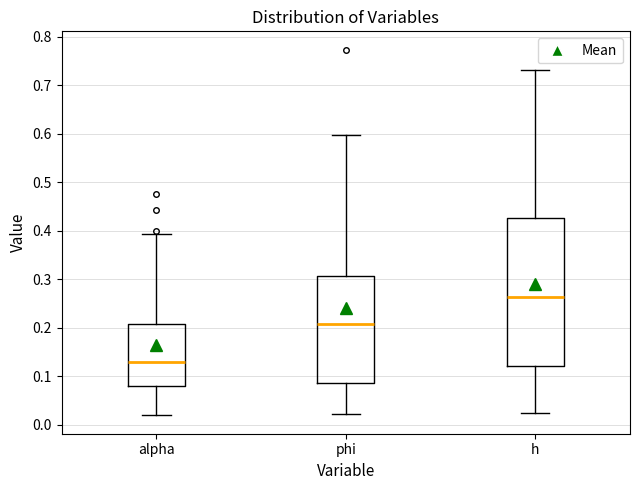

Comparing the boxes themselves (not the whiskers), which one is the tallest?

h